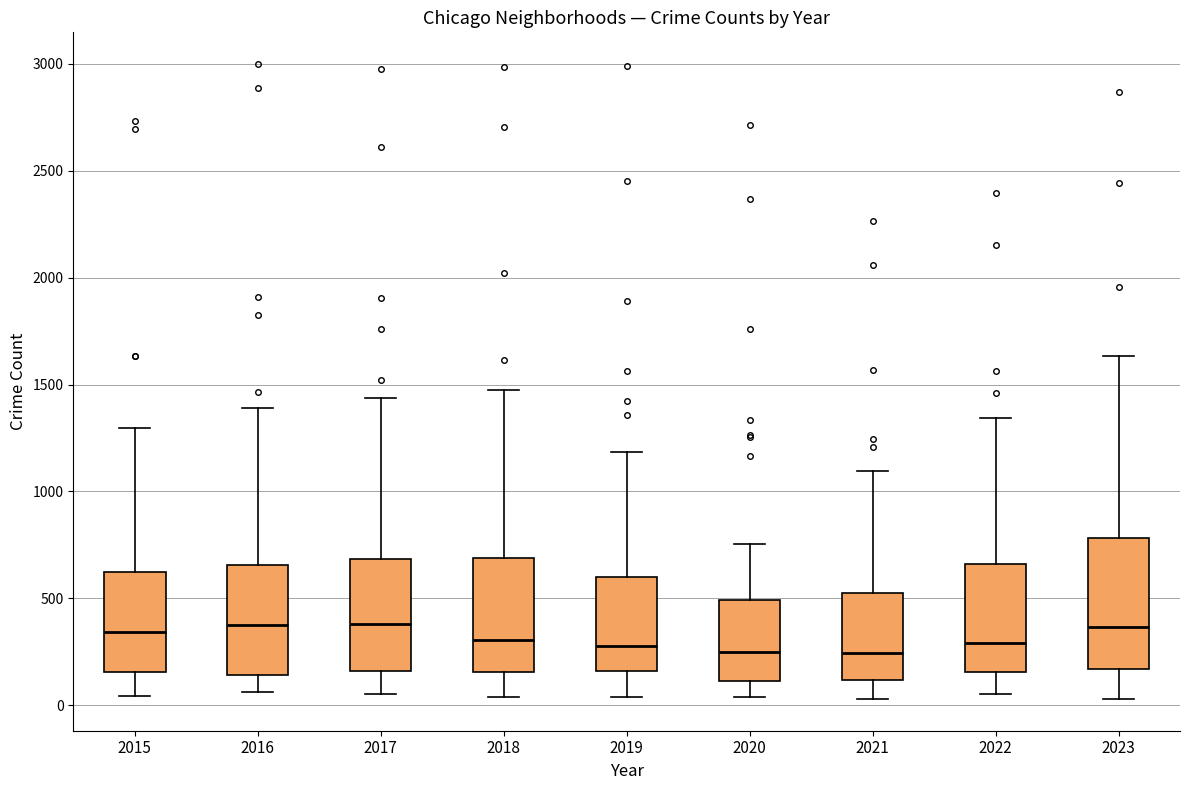

Where is the lower edge of the box at x = 2018 on the y-axis? The values are not printed on the chart, so give them approximately, as read against the axis.

150